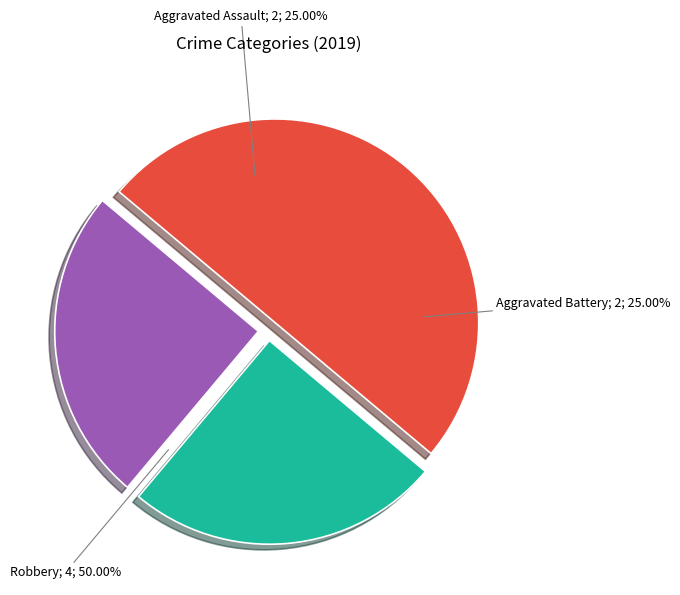

Does Aggravated Battery account for over 50% of the chart?

No